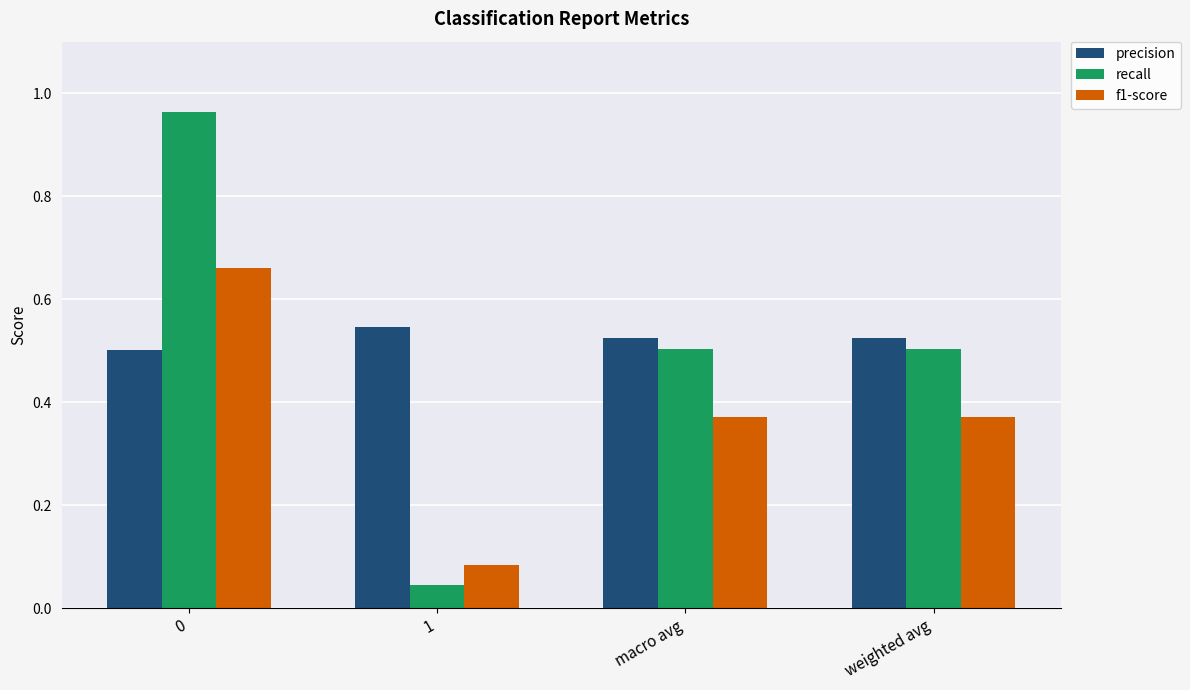

Count the precision values in the range 0 to 1.

4